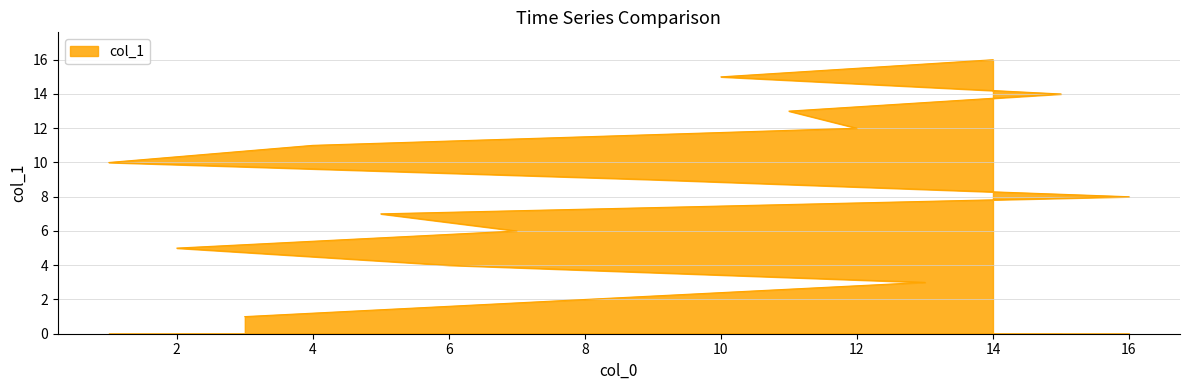

What is the smallest value displayed?

1